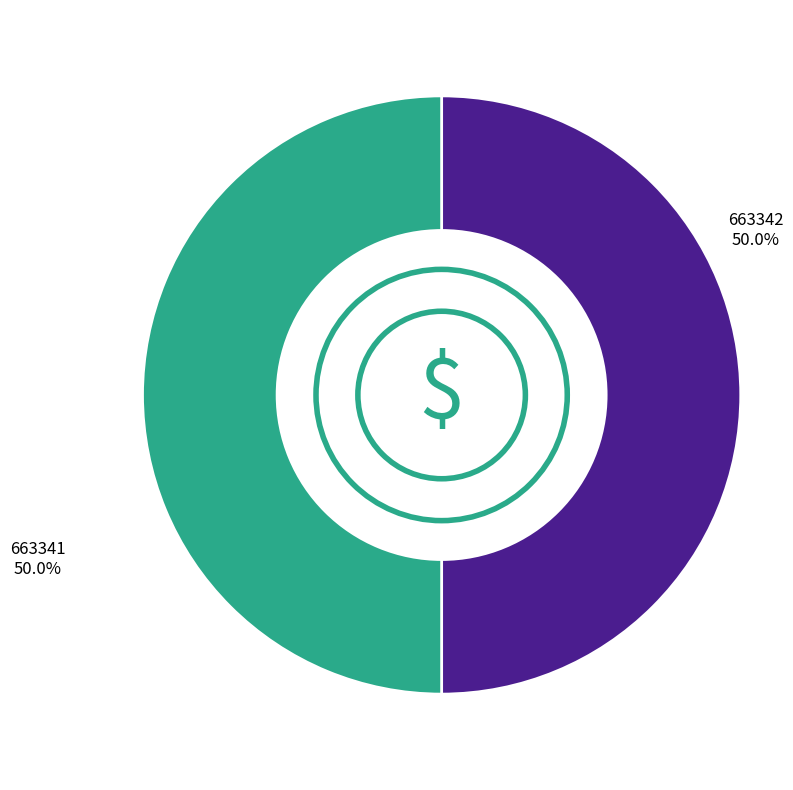

Combined, do 663341 and 663342 account for over 50%?

Yes